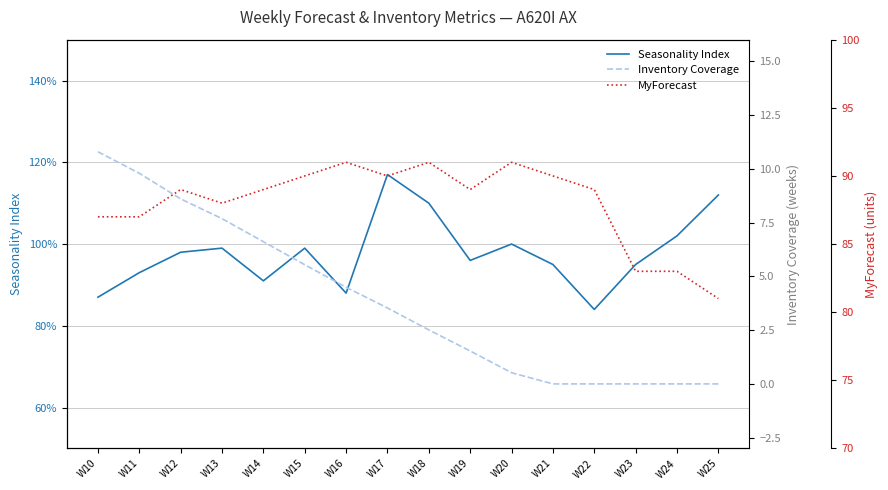

What is the average value of the Inventory Coverage series?

3.8